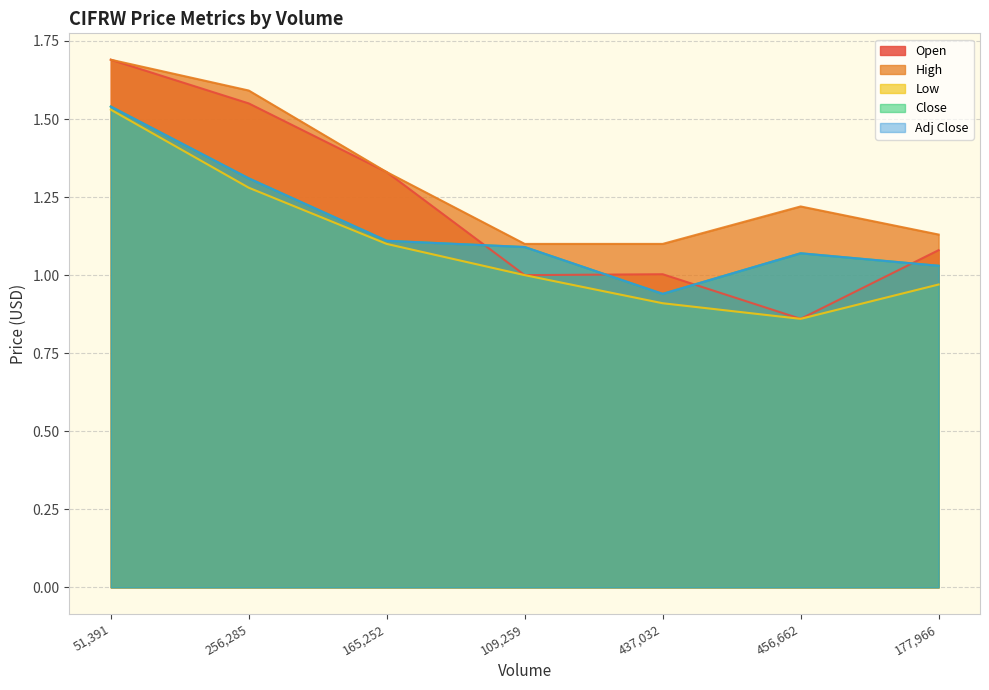

True or false: Adj Close has more than 1 points higher than both neighbors.

False